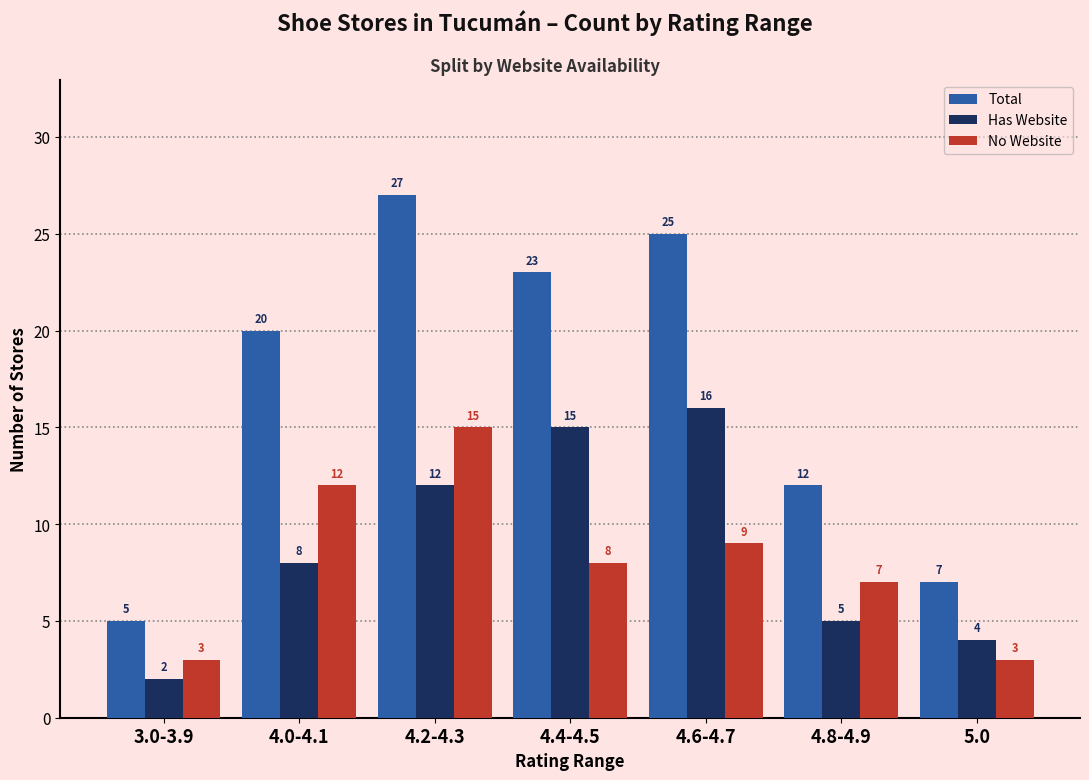

Reading left to right, list all the values displayed in this chart.

Total: 5	20	27	23	25	12	7
Has Website: 2	8	12	15	16	5	4
No Website: 3	12	15	8	9	7	3